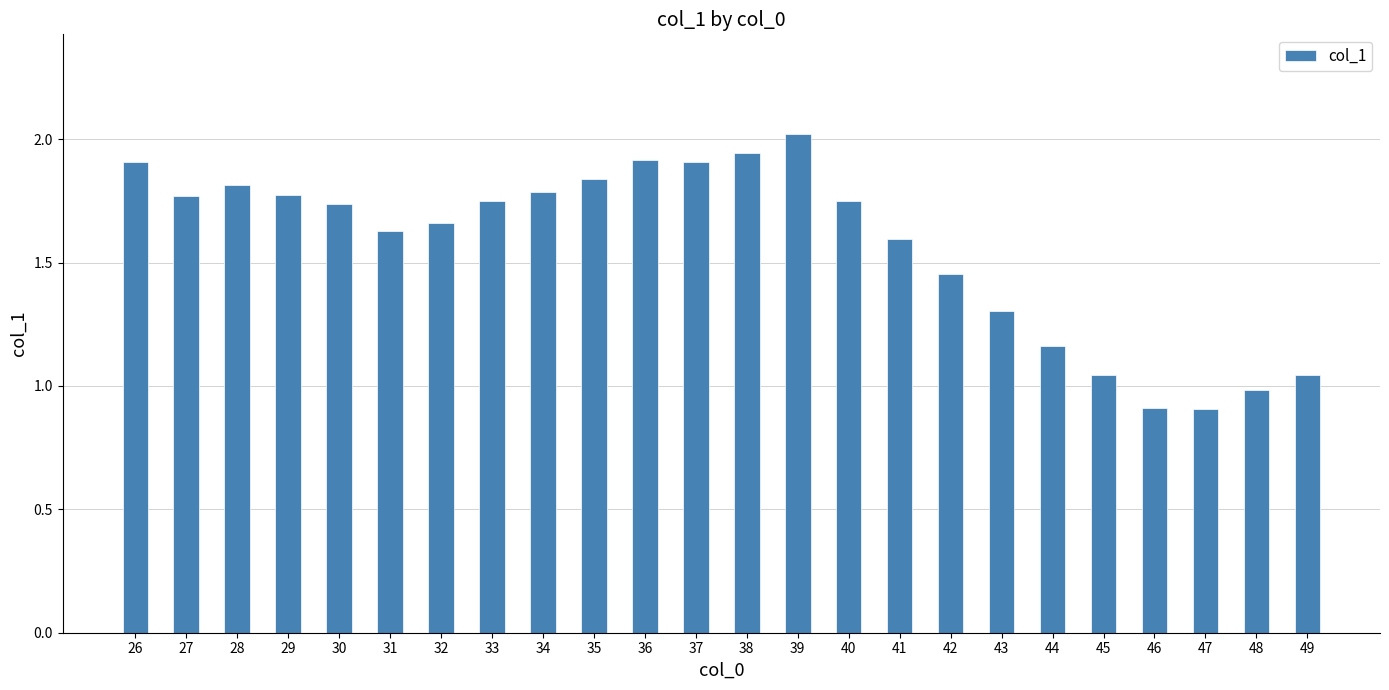

What is the maximum value shown in the chart?

2.0